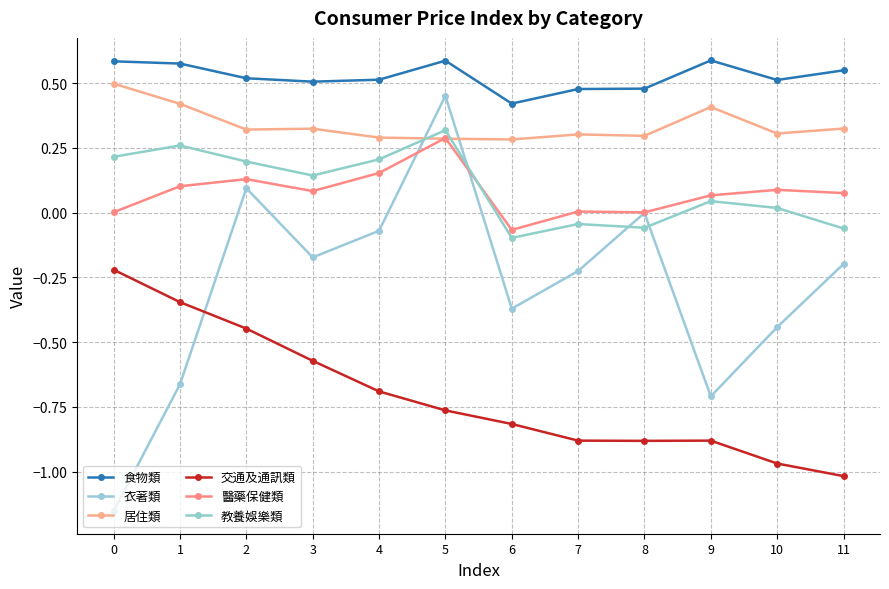

Where is the first local maximum for 交通及通訊類?

9